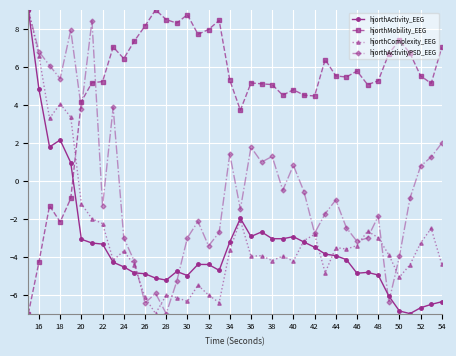

What is the value of the hjorthActivityPSD_EEG point at the 20th from the left?

1.4